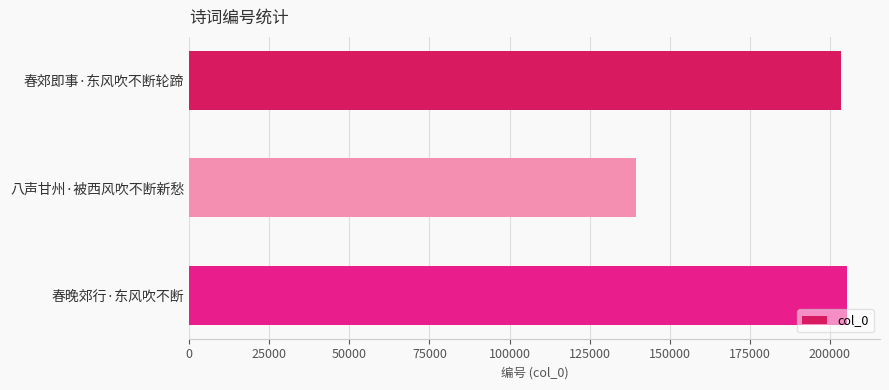

Reading top to bottom, list all the values displayed in this chart.

203525	139583	205372